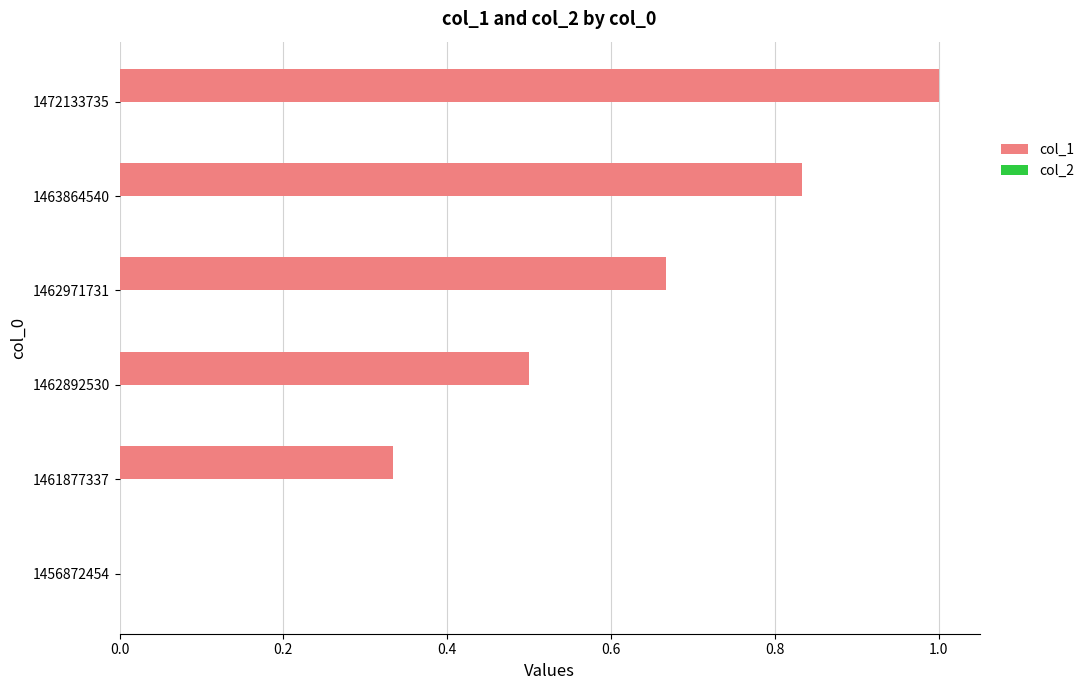

What is the change in value from 1462892530 to 1462971731?

+0.2